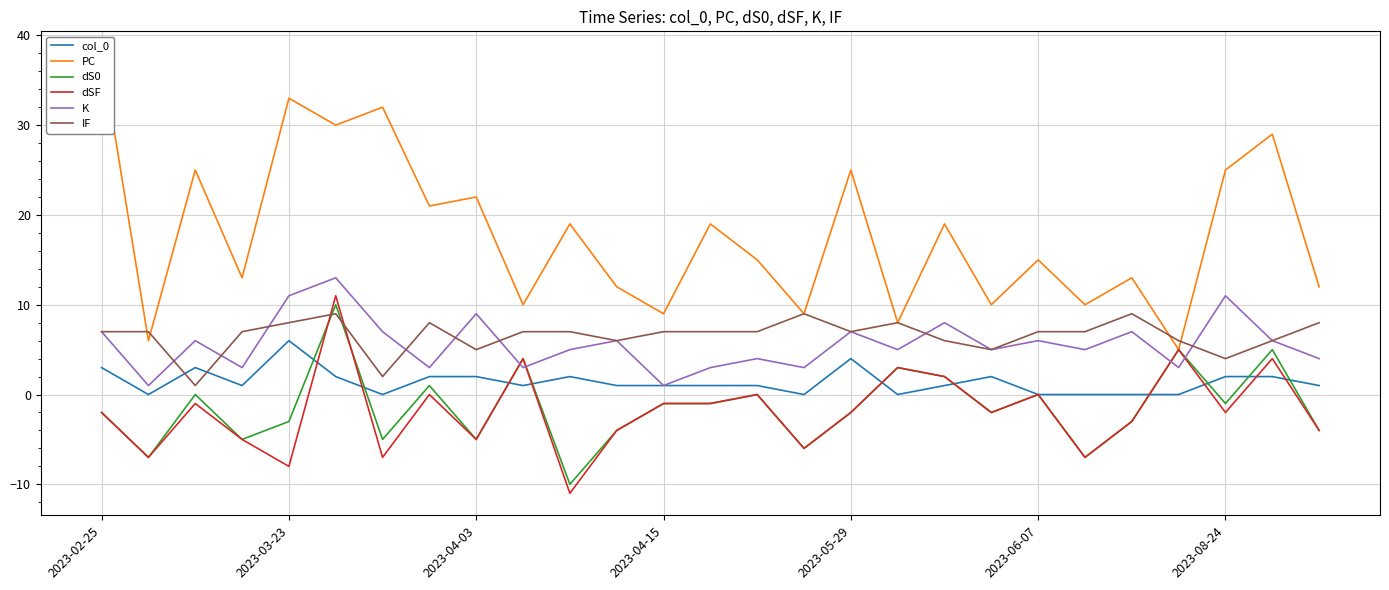

Reading left to right, transcribe all the data shown in this chart.

col_0: 3	0	3	1	6	2	0	2	2	1	2	1	1	1	1	0	4	0	1	2	0	0	0	0	2	2	1
PC: 38	6	25	13	33	30	32	21	22	10	19	12	9	19	15	9	25	8	19	10	15	10	13	5	25	29	12
dS0: -2	-7	0	-5	-3	10	-5	1	-5	4	-10	-4	-1	-1	0	-6	-2	3	2	-2	0	-7	-3	5	-1	5	-4
dSF: -2	-7	-1	-5	-8	11	-7	0	-5	4	-11	-4	-1	-1	0	-6	-2	3	2	-2	0	-7	-3	5	-2	4	-4
K: 7	1	6	3	11	13	7	3	9	3	5	6	1	3	4	3	7	5	8	5	6	5	7	3	11	6	4
IF: 7	7	1	7	8	9	2	8	5	7	7	6	7	7	7	9	7	8	6	5	7	7	9	6	4	6	8